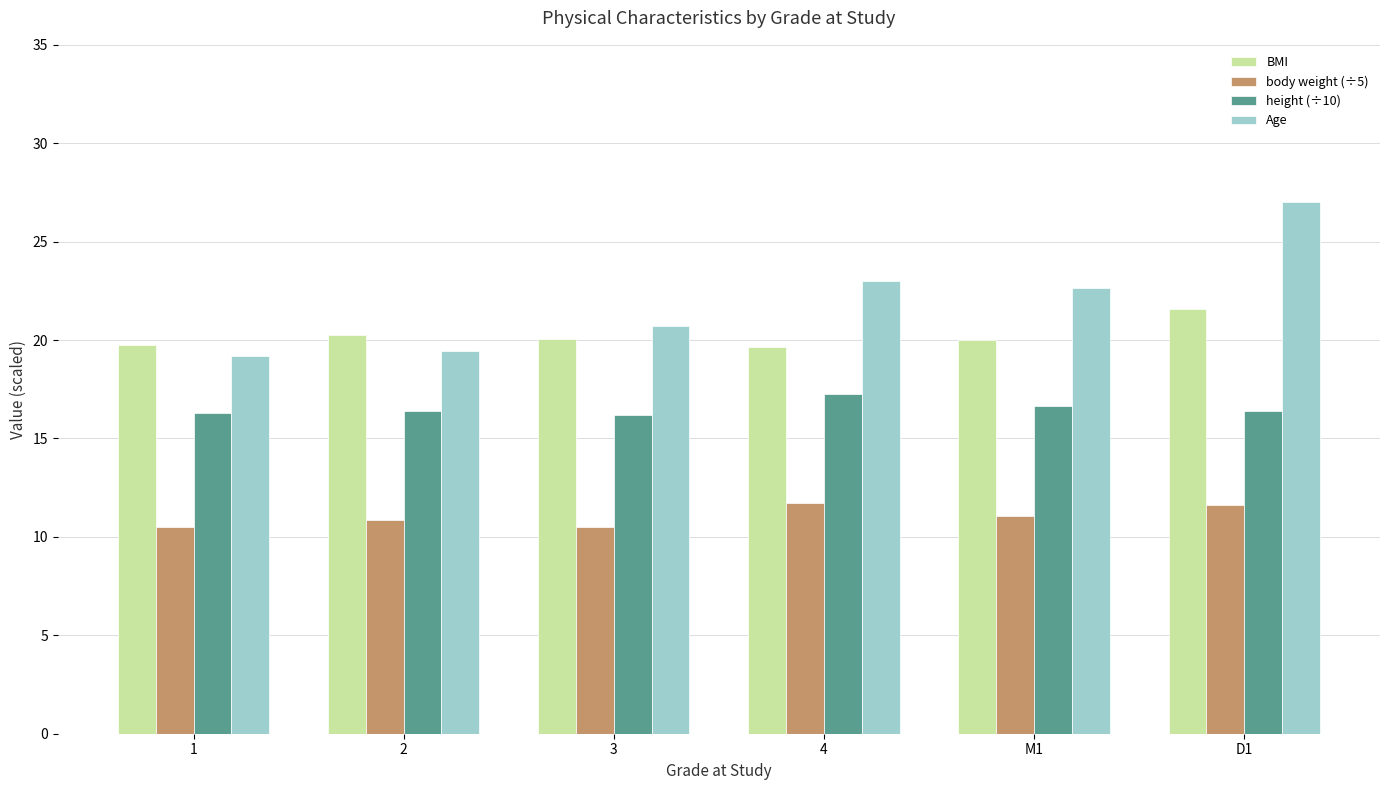

How many groups of bars are there?

6